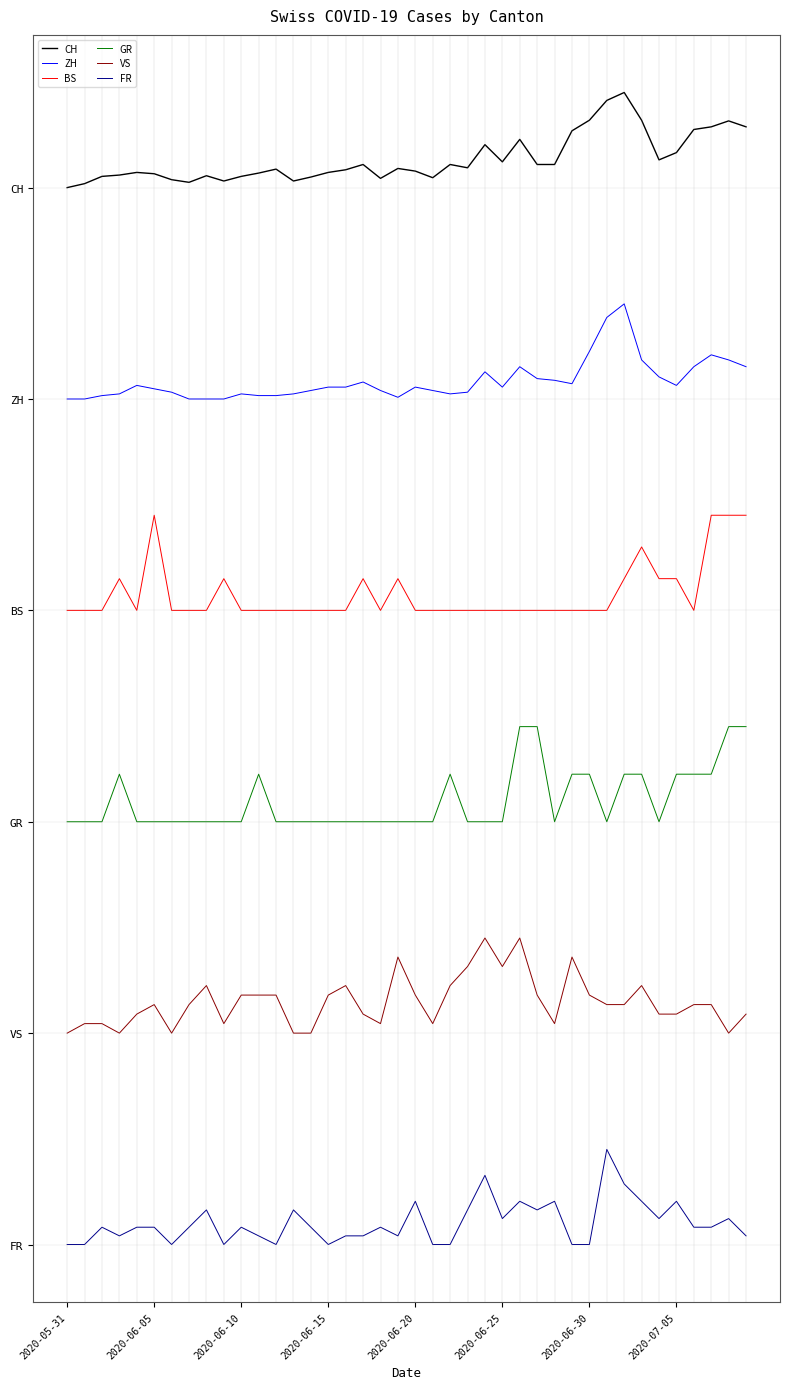

What are all the series names shown in the legend?

CH, ZH, BS, GR, VS, FR